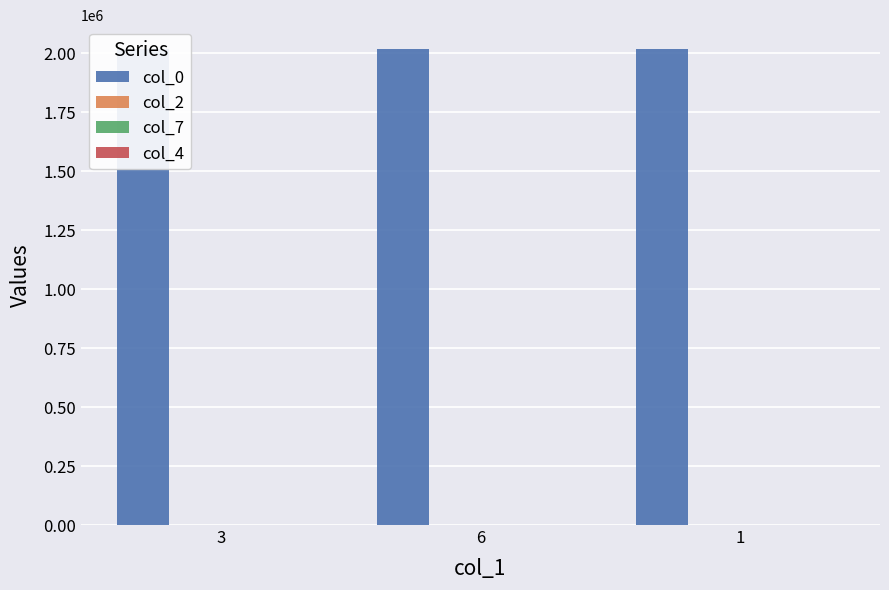

Which category has the lowest value in the col_0 series?

3